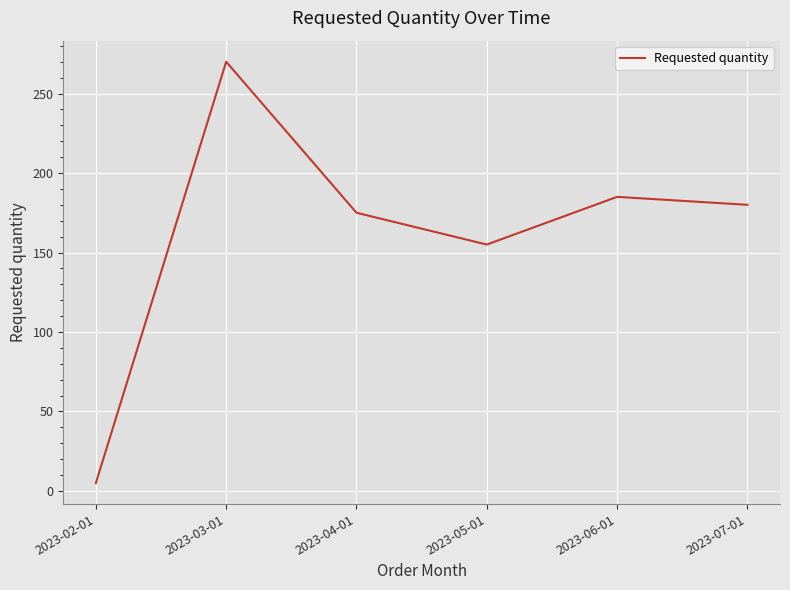

What is the change in value from 2023-04-01 to 2023-05-01?

-20